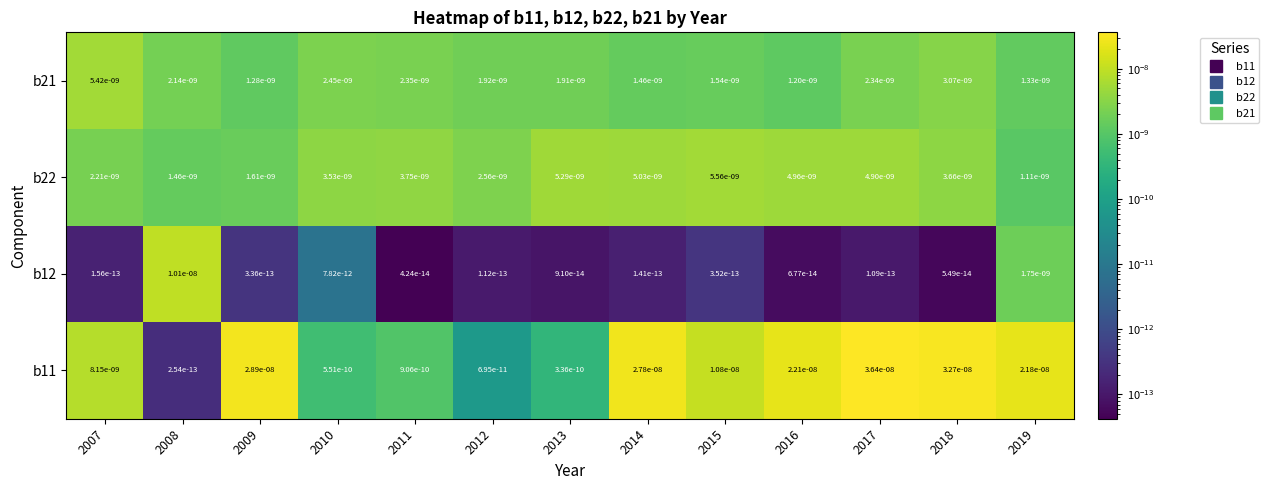

Which category has the highest value across all series?

2017